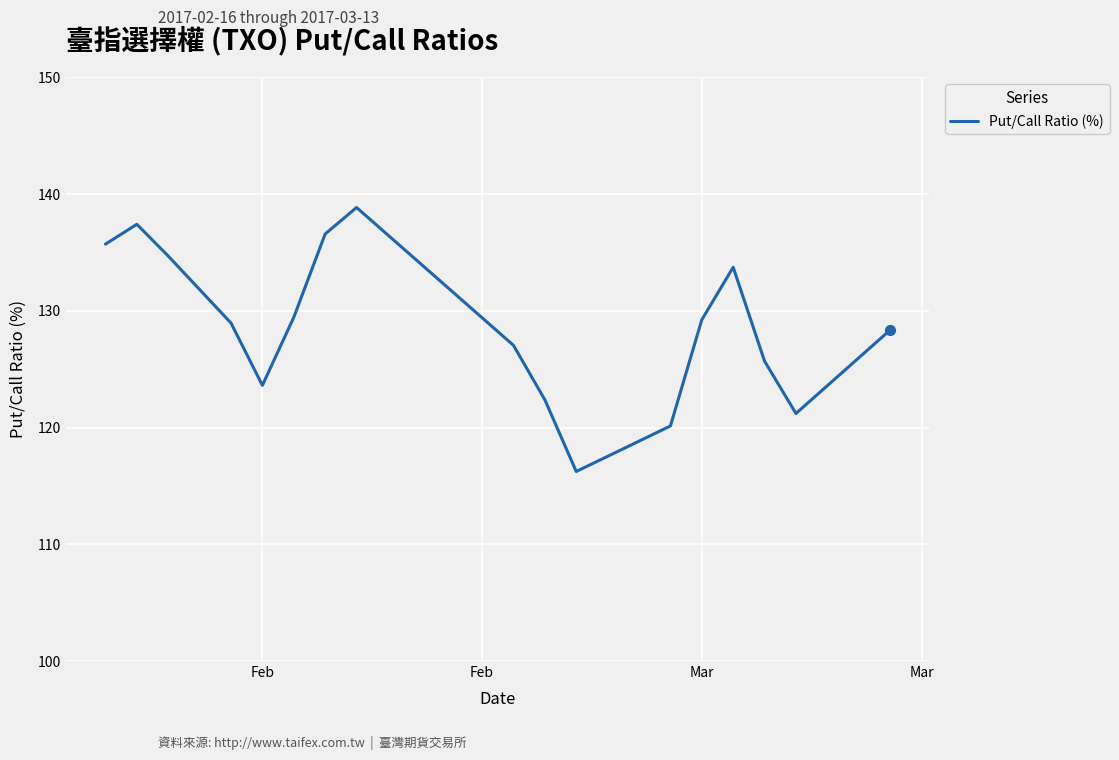

What is the greatest value displayed?

138.9